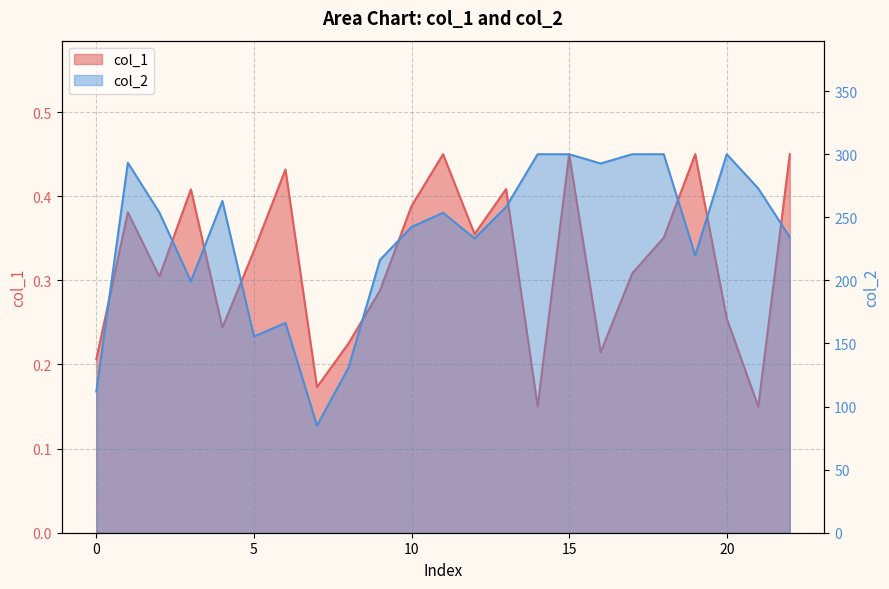

At how many categories does at least one series exceed 127?

21